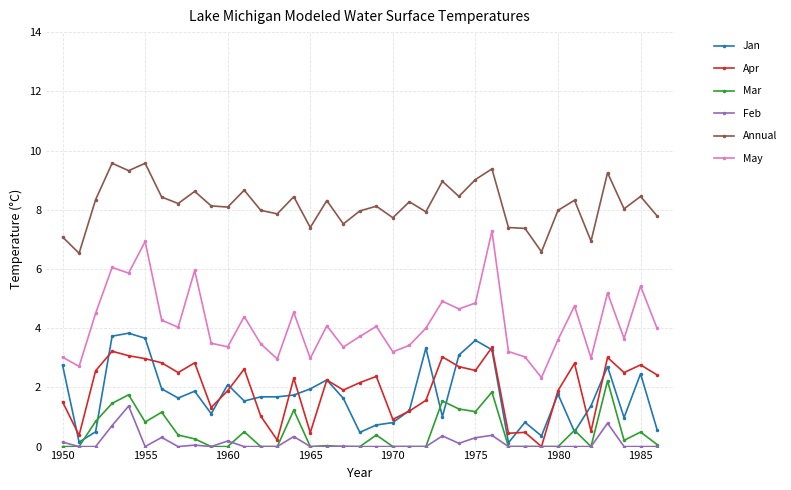

Which series has the widest spread of values?

May